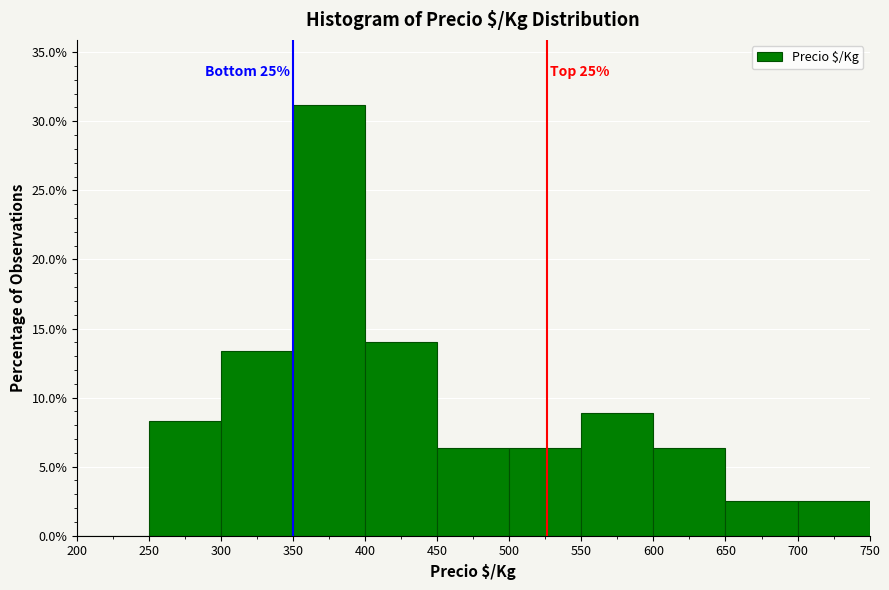

Over which range of the x-axis is the bar tallest?

350 to 400